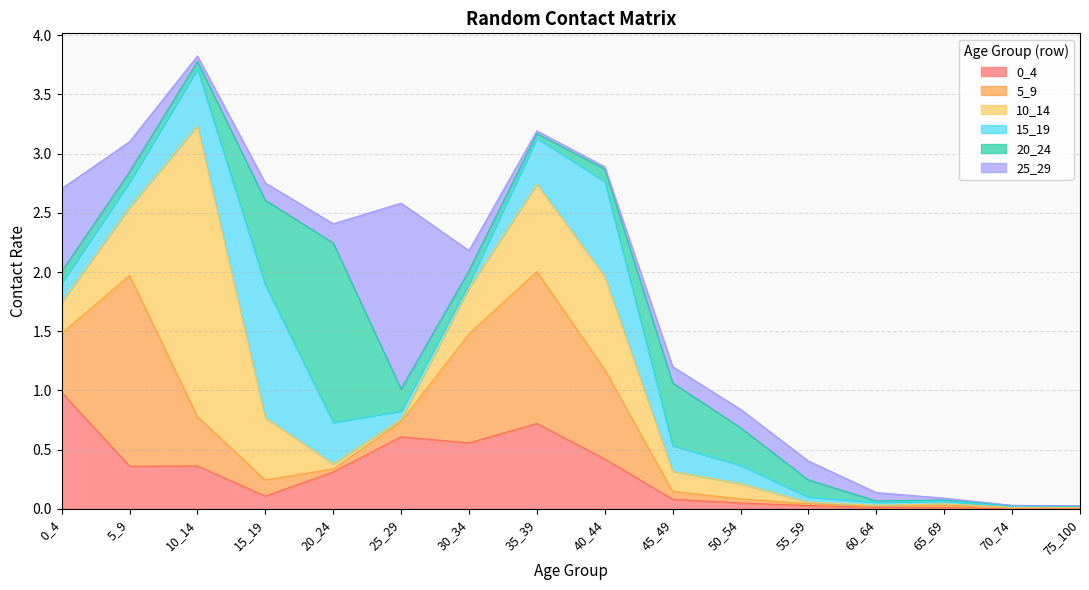

Count the number of data series in this chart.

6